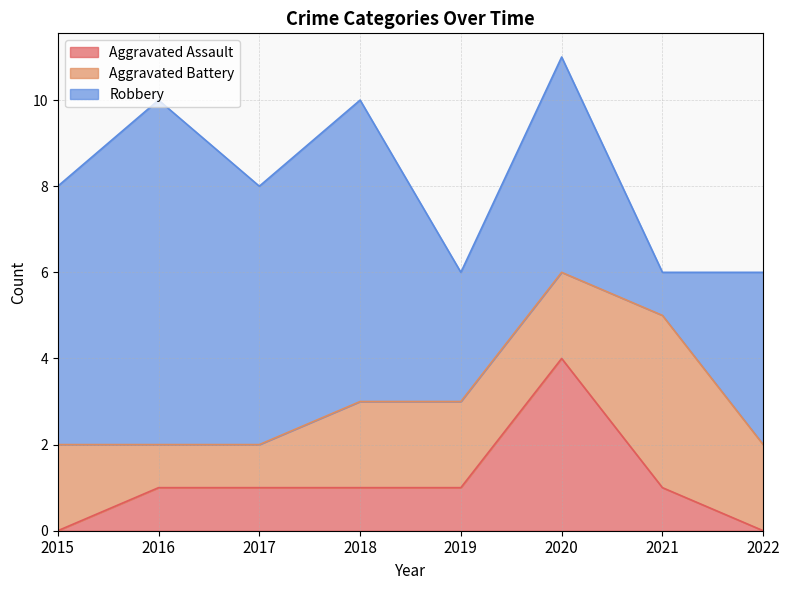

Which label corresponds to the largest value in the chart?

2016